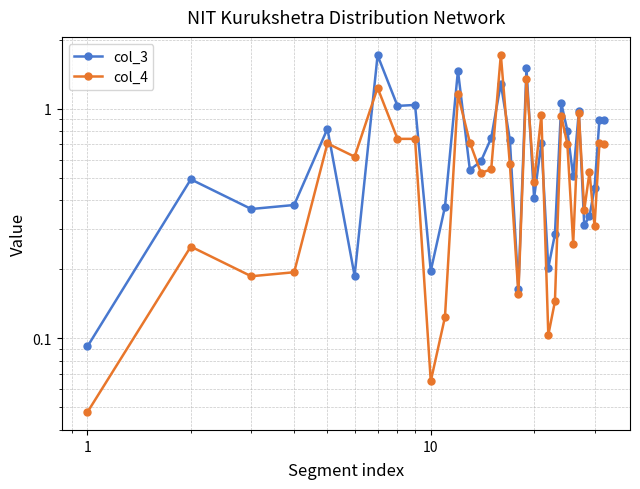

Count the number of data series in this chart.

2